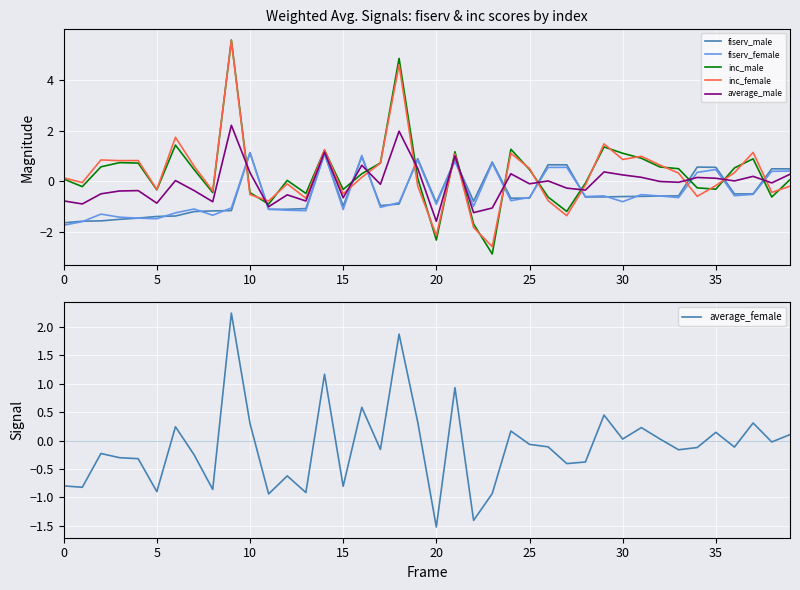

What is the value of the inc_male point at the 25th from the left?

1.3